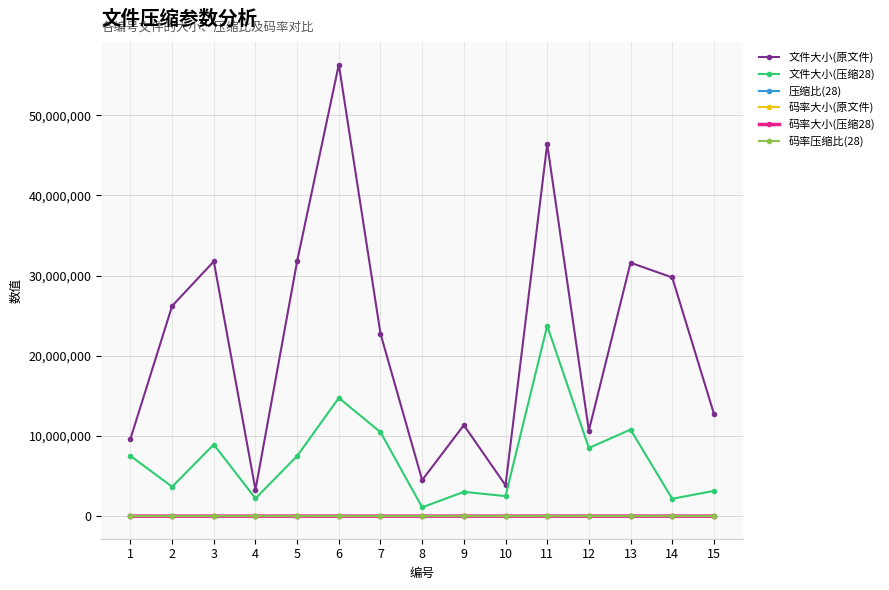

True or false: 码率压缩比(28) and 文件大小(压缩28) cross at least once.

False